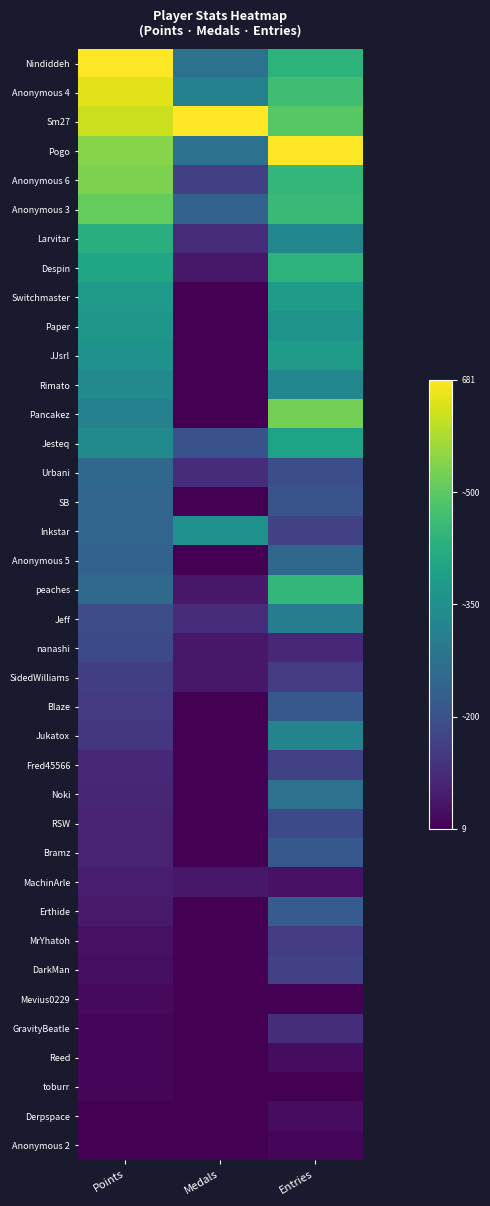

List the series in order of their peak value, lowest first.

toburr, Anonymous 2, Mevius0229, Reed, Derpspace, MachinArle, GravityBeatle, MrYhatoh, SidedWilliams, Fred45566, DarkMan, nanashi, RSW, Blaze, Bramz, Erthide, SB, Anonymous 5, Urbani, Noki, Jeff, Jukatox, Rimato, Inkstar, Paper, Switchmaster, JJsrl, Jesteq, Larvitar, Despin, peaches, Anonymous 3, Pancakez, Anonymous 6, Anonymous 4, Nindiddeh, Sm27, Pogo